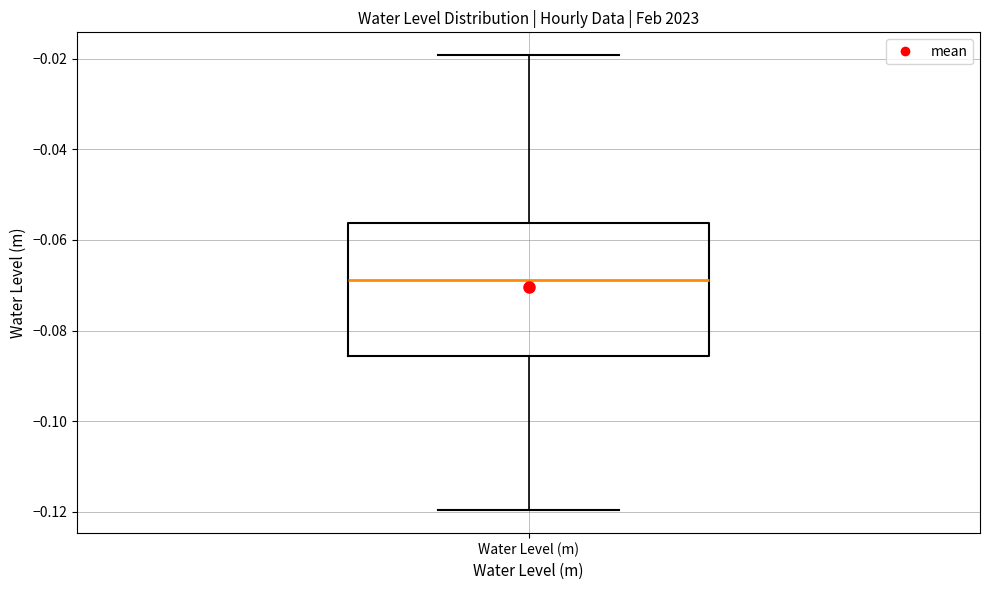

Where does the median line of the box for Water Level (m) sit on the y-axis? The values are not printed on the chart, so give them approximately, as read against the axis.

-0.068